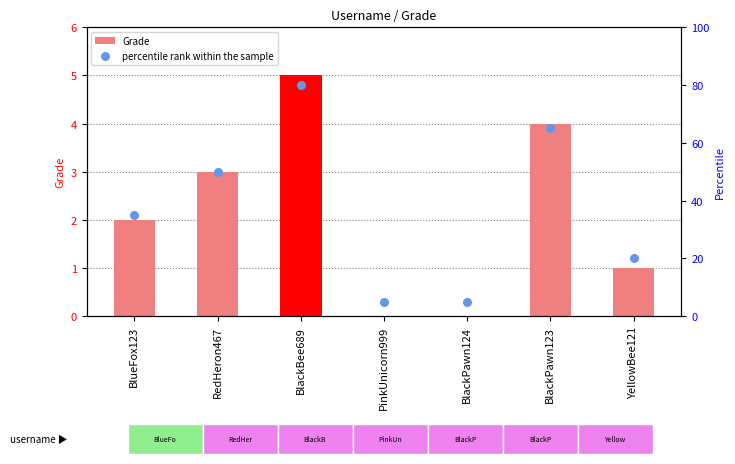

What are all the series names shown in the legend?

Grade, percentile rank within the sample